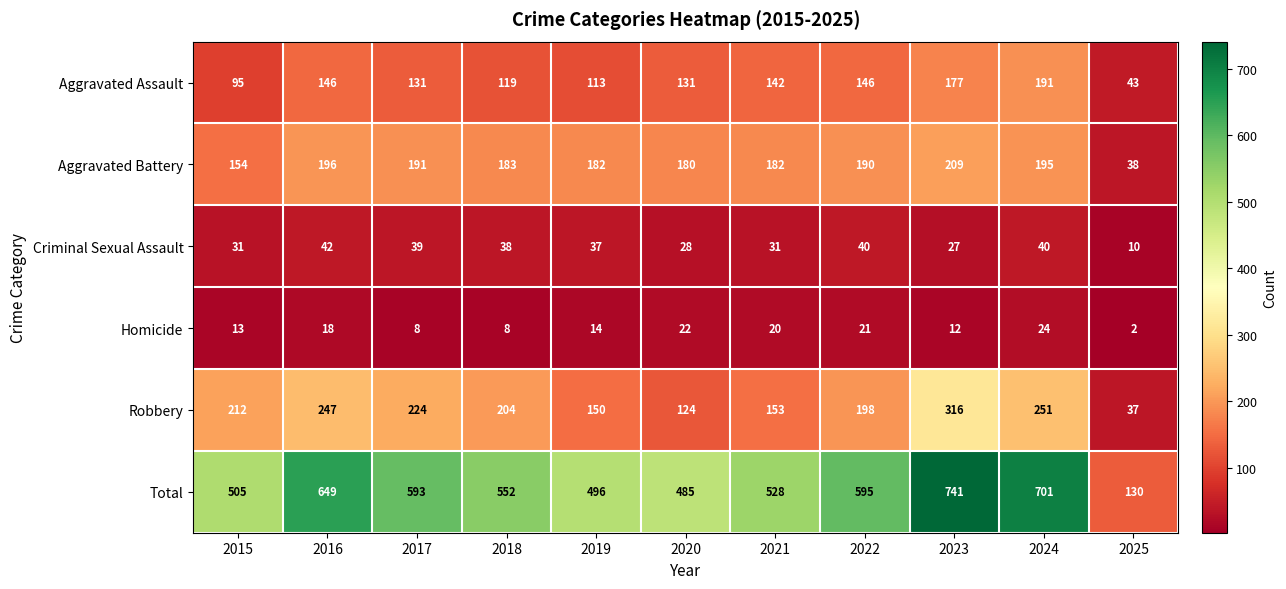

True or false: Aggravated Assault has a value of 242 at 2016.

False